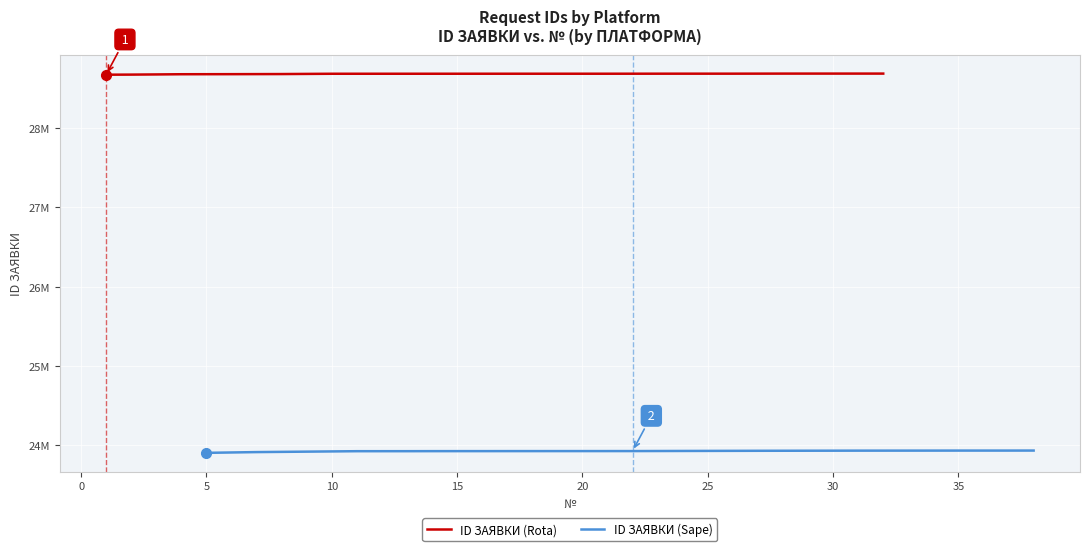

True or false: ID ЗАЯВКИ (Sape) and ID ЗАЯВКИ (Rota) cross at least once.

False